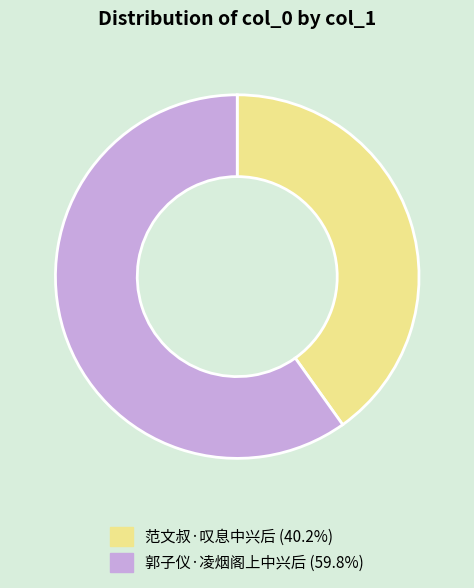

Do 郭子仪·凌烟阁上中兴后 and 范文叔·叹息中兴后 together represent more than half of the pie?

Yes